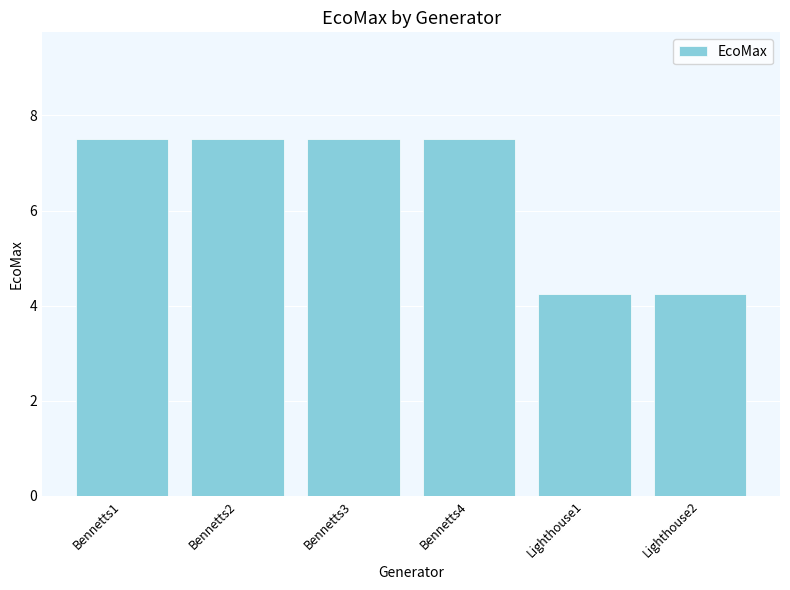

Are the bars grouped side by side (vs. stacked)?

No